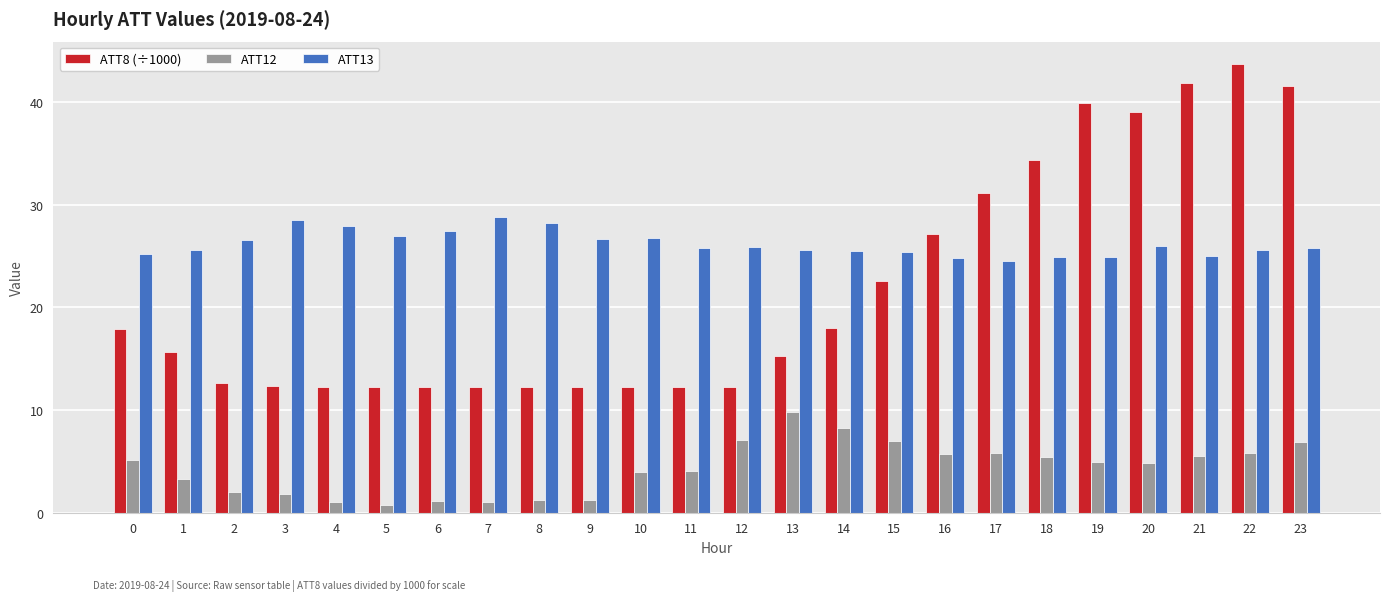

Which series changed the most between 3 and 20?

ATT8 (÷1000)